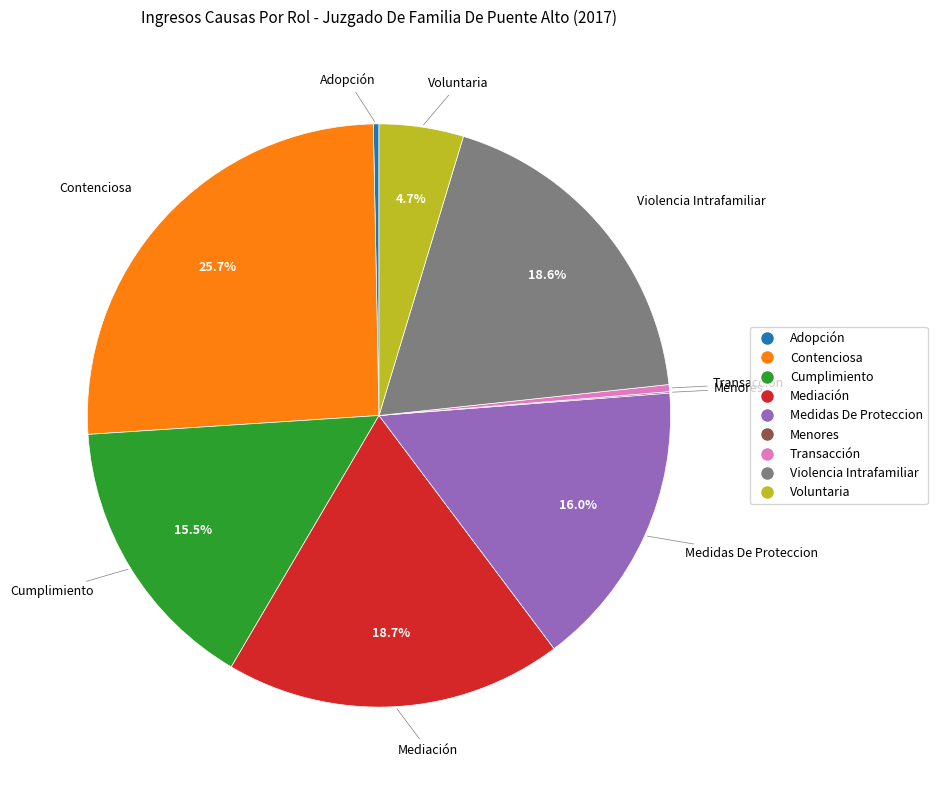

Which category has the biggest portion of the pie?

Contenciosa